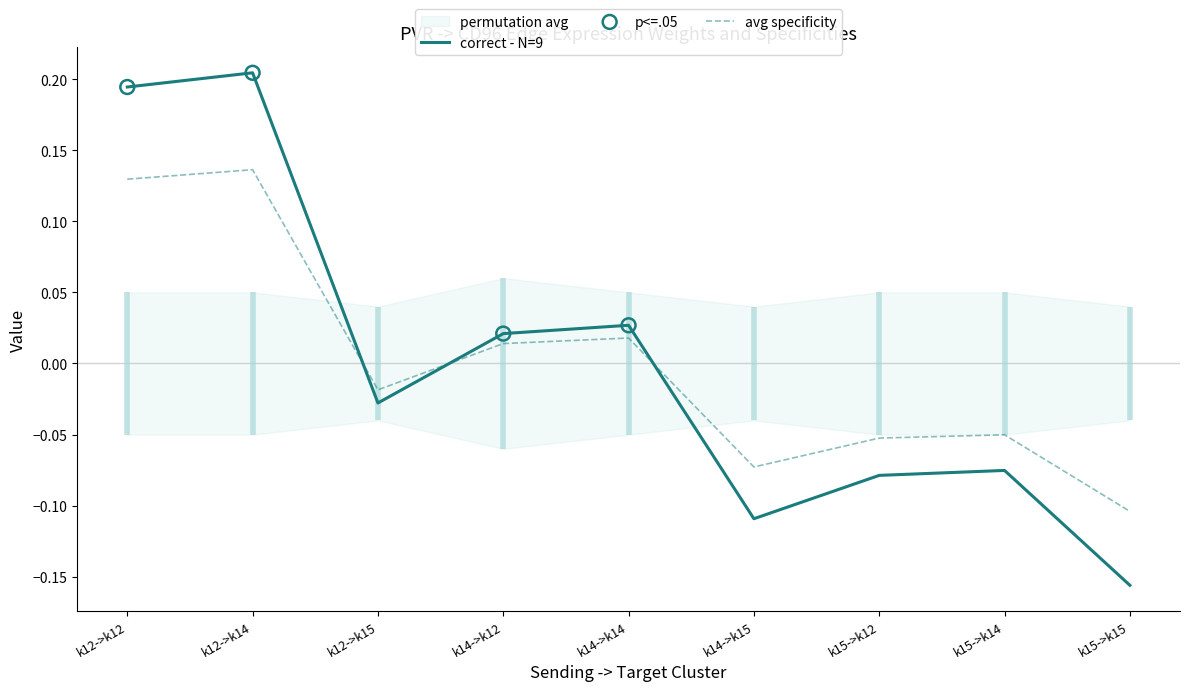

What is the total value across all series at k15->k15?

-0.3